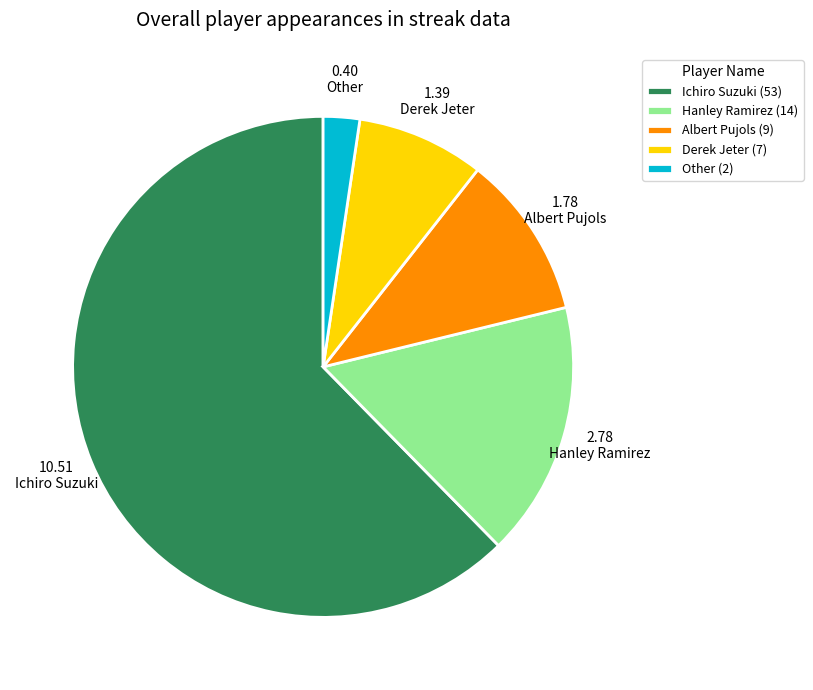

Which has a higher value, Other or Albert Pujols?

Albert Pujols